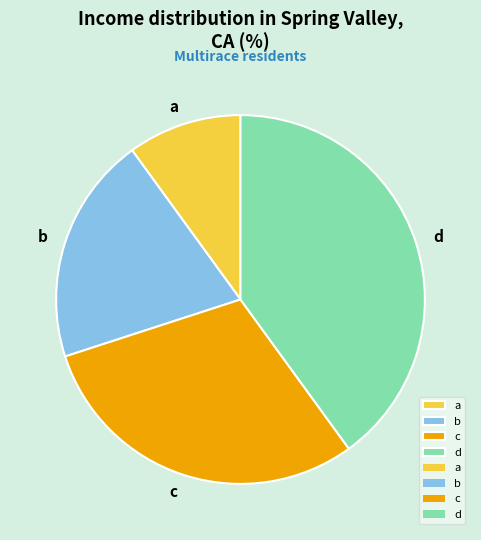

Is the sum of a and b greater than half?

No